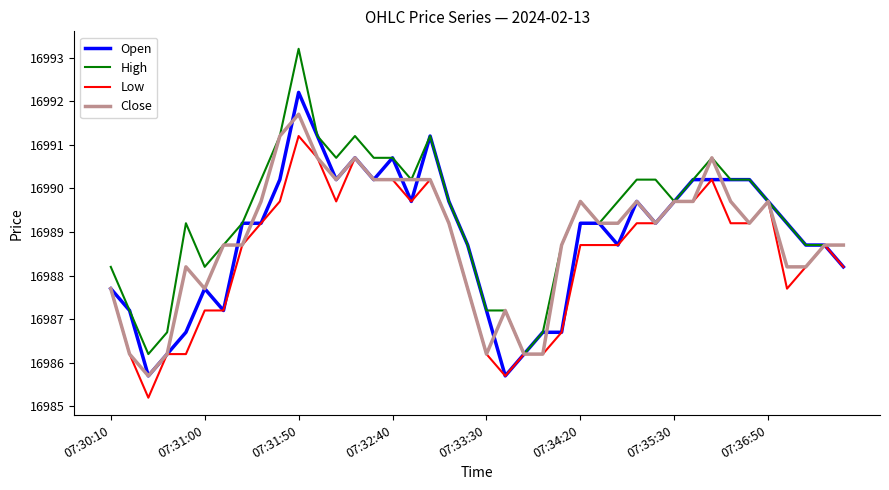

How many lines are shown in the chart?

4